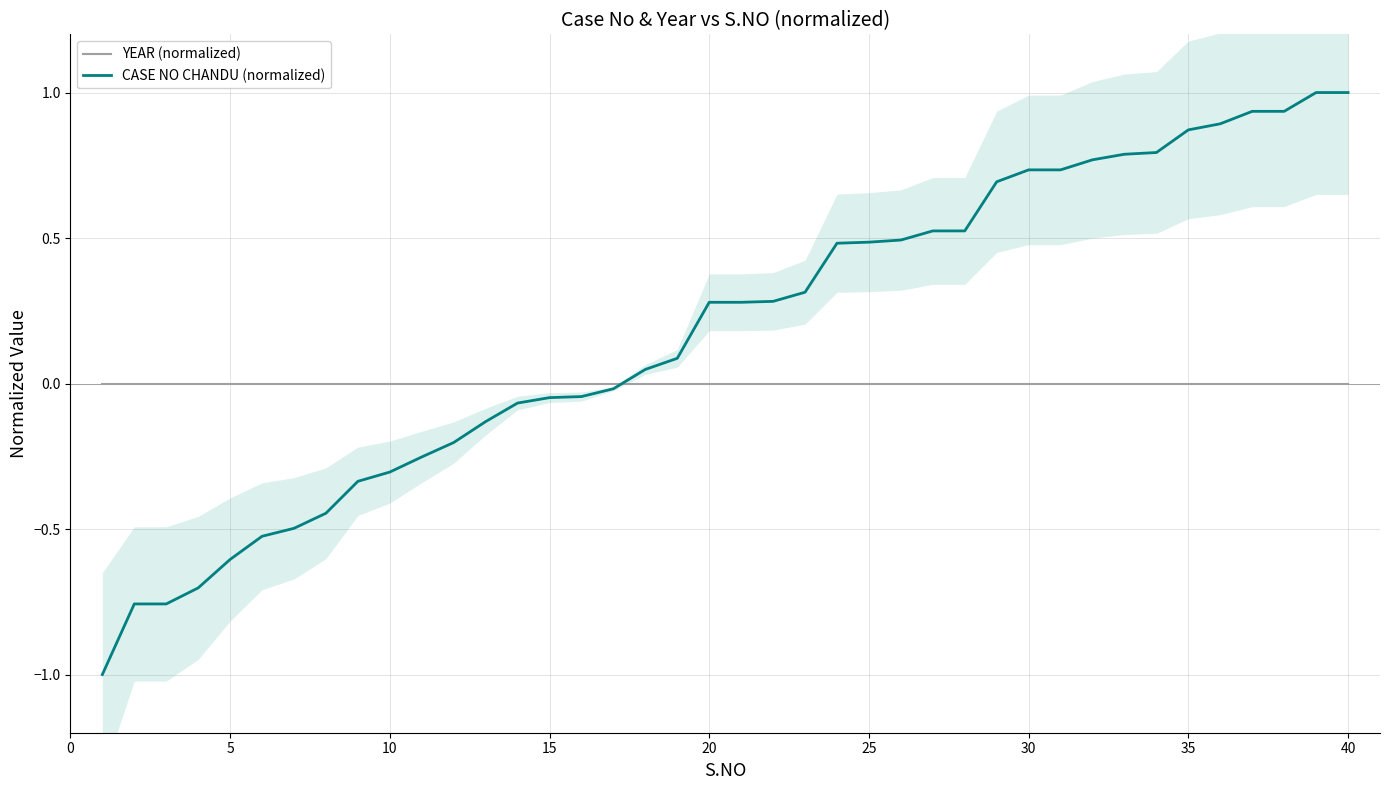

Rank the series by their maximum value, from lowest to highest.

YEAR (normalized), CASE NO CHANDU (normalized)